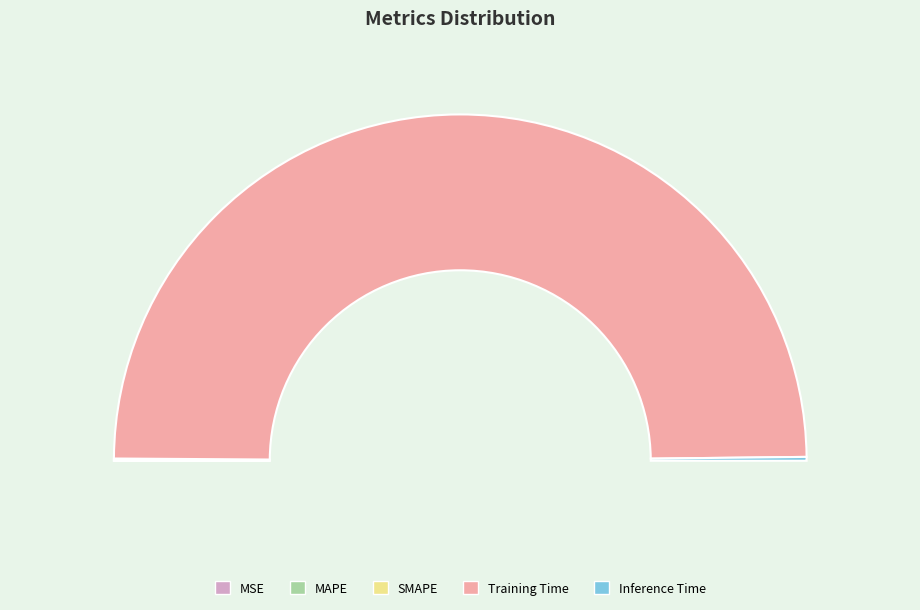

What is the total percentage of MSE and Training Time?

99.4%